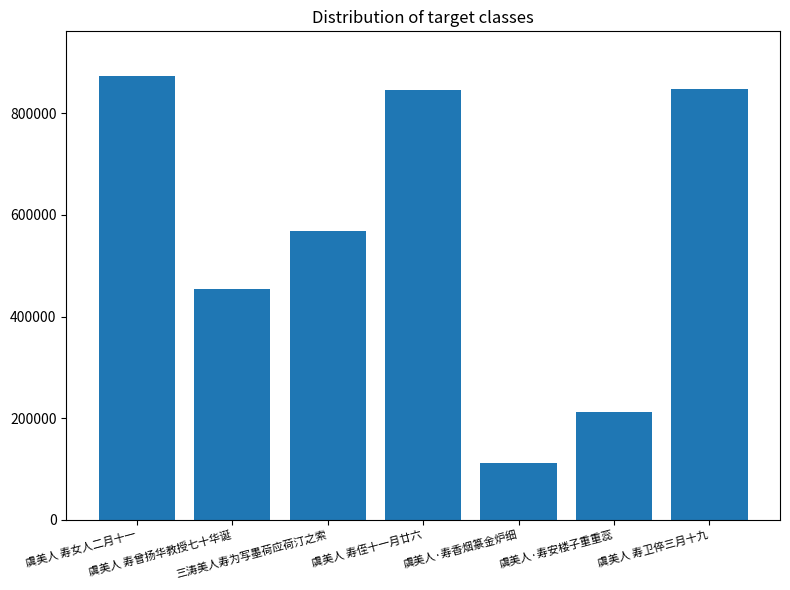

What is the sum of the values at 三涛美人寿为写墨荷应荷汀之索 and 虞美人·寿香烟篆金炉细?

680116